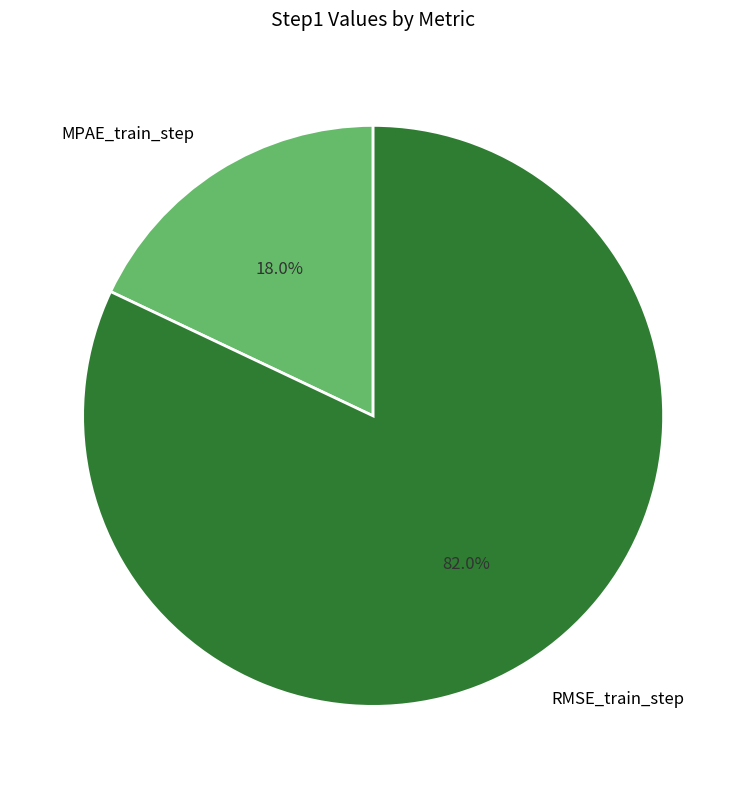

What is the largest slice in the pie chart?

RMSE_train_step